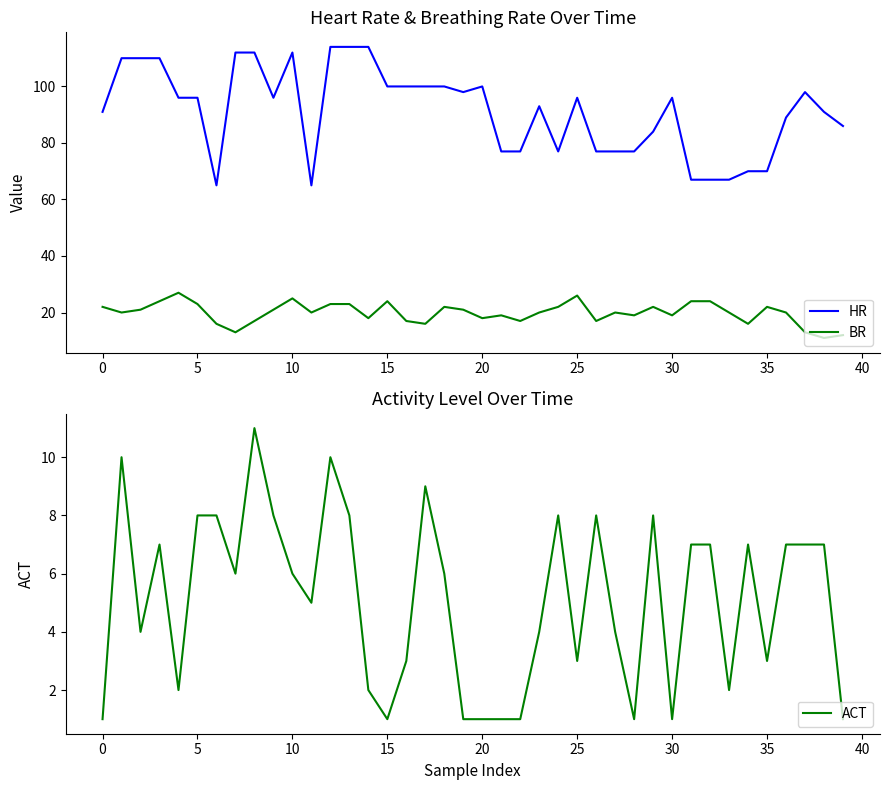

What are all the series names shown in the legend?

HR, BR, ACT